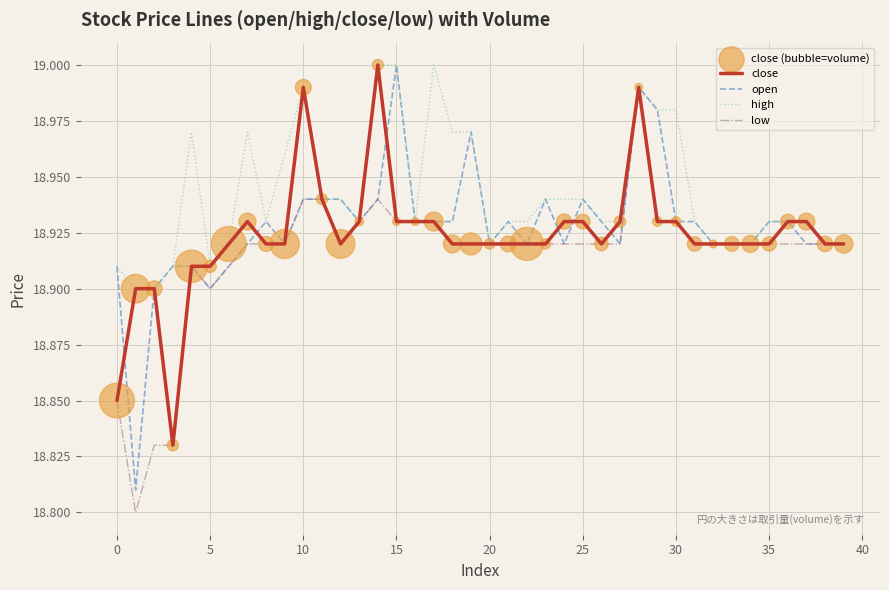

Which series has the largest total across all categories?

high